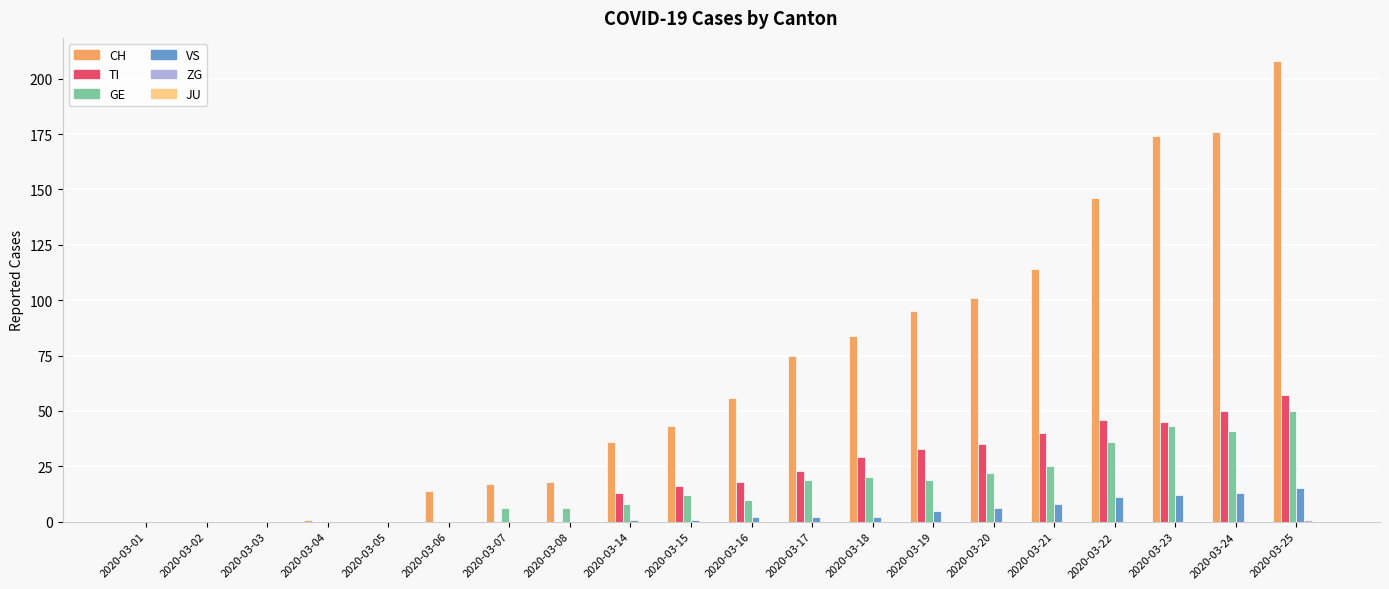

At which category is the sum across all series the highest?

2020-03-25